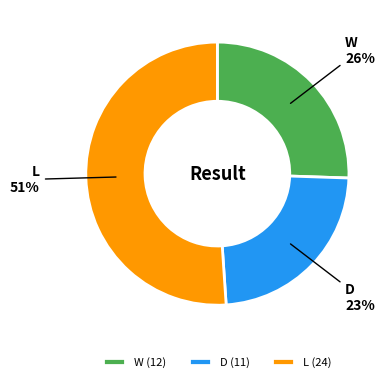

To the nearest percent, what portion does L represent?

51%